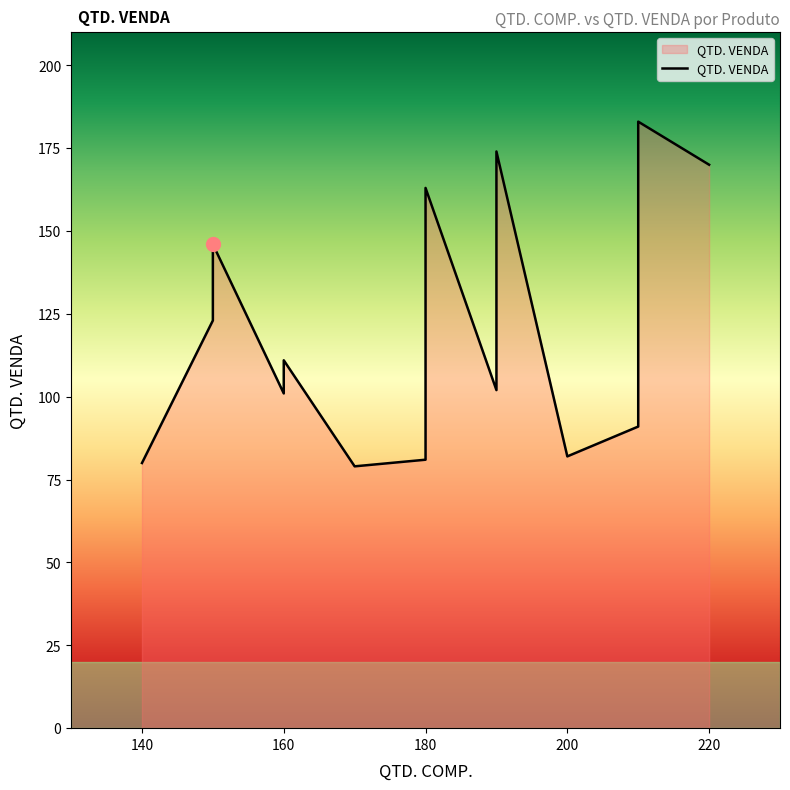

How many lines are shown in the chart?

1